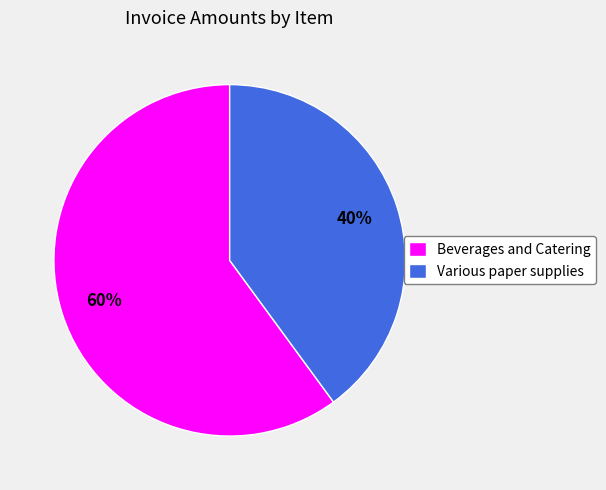

Combined, do Beverages and Catering and Various paper supplies account for over 50%?

Yes